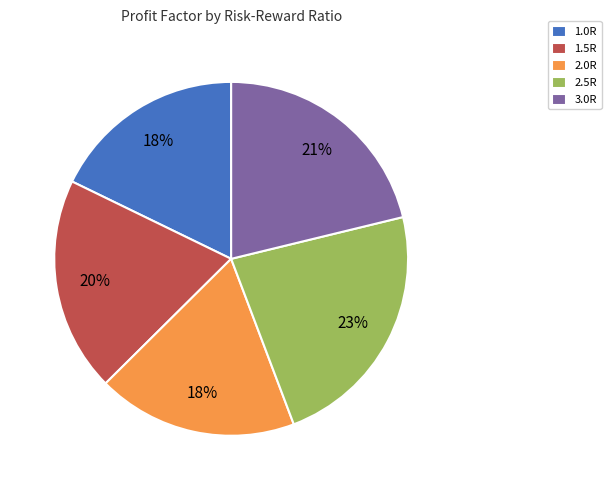

Is there a majority slice in this chart?

No